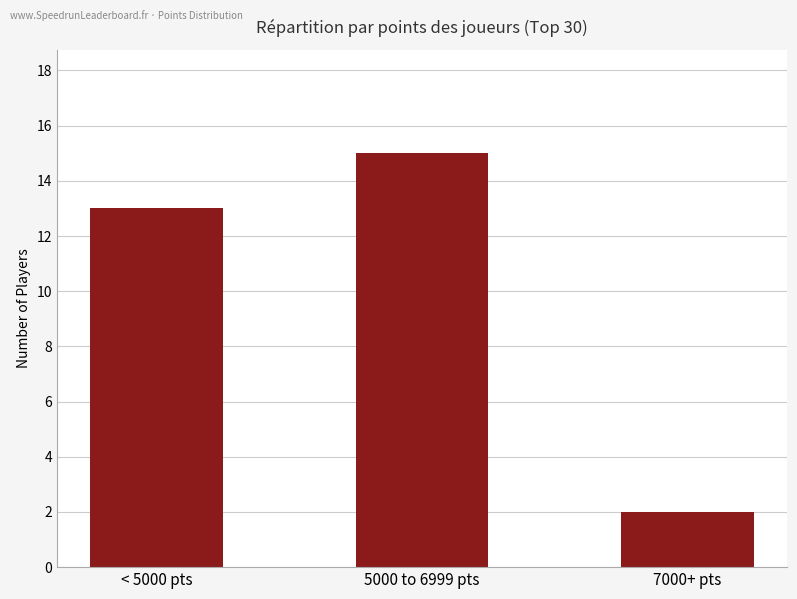

Are the bars grouped side by side (vs. stacked)?

No